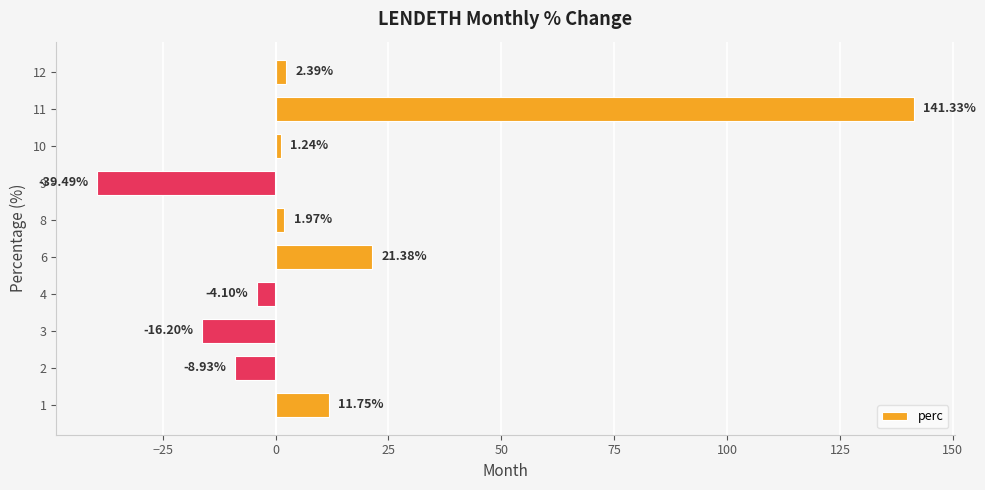

Where is the data nearest to the value 50?

6